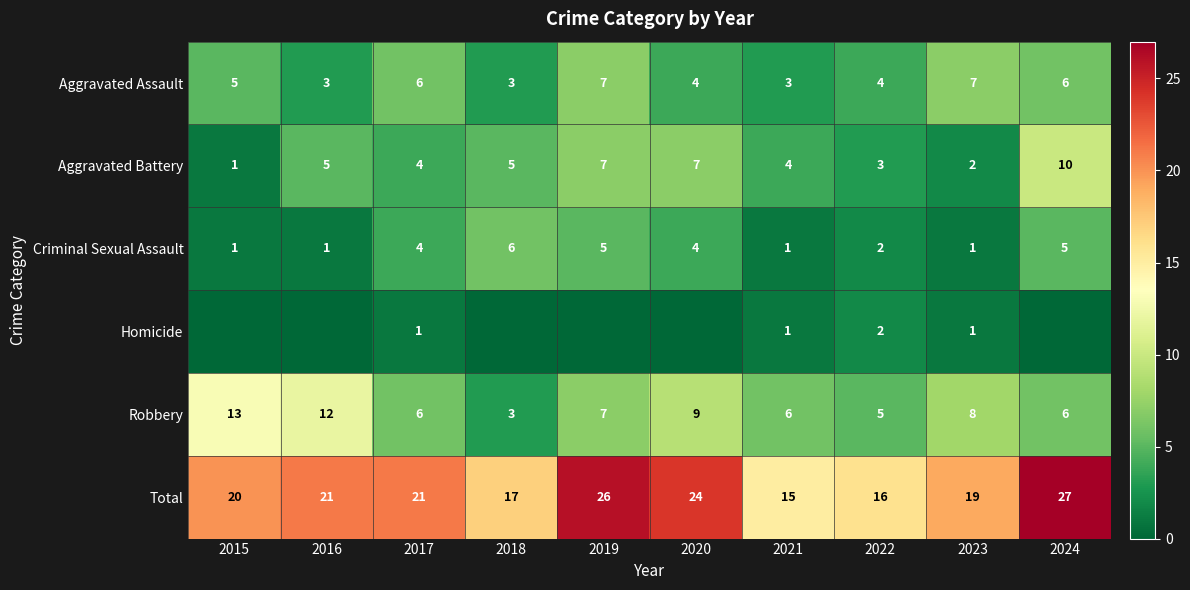

What is the highest value of the Aggravated Battery series?

10